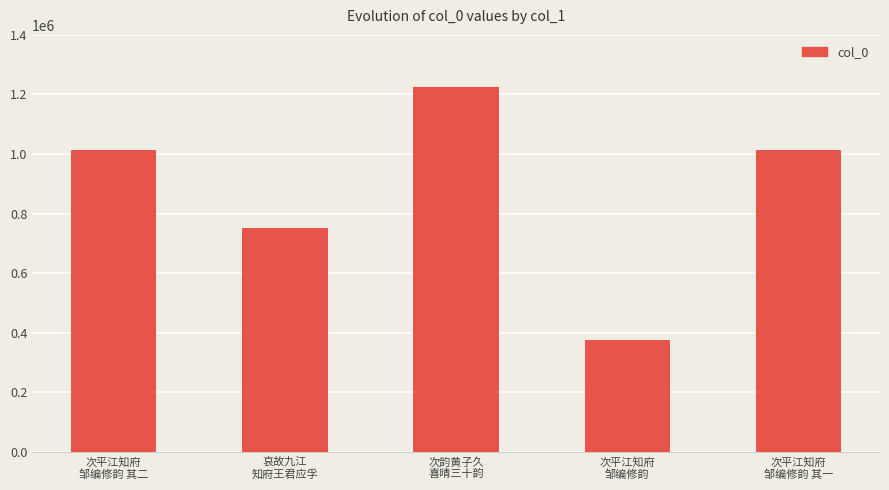

True or false: the data shows 1446438 at 次平江知府
邹编修韵 其一.

False